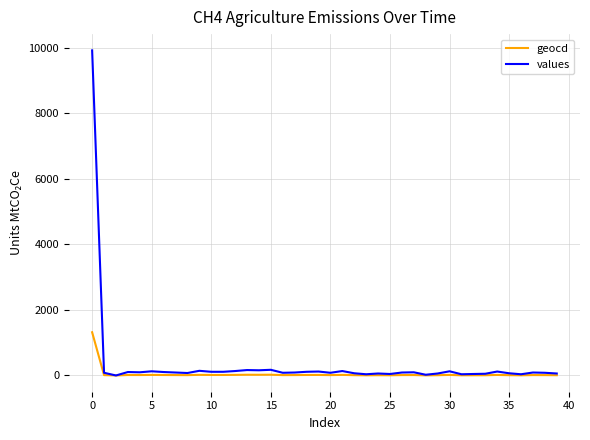

What is the maximum value shown in the chart?

9917